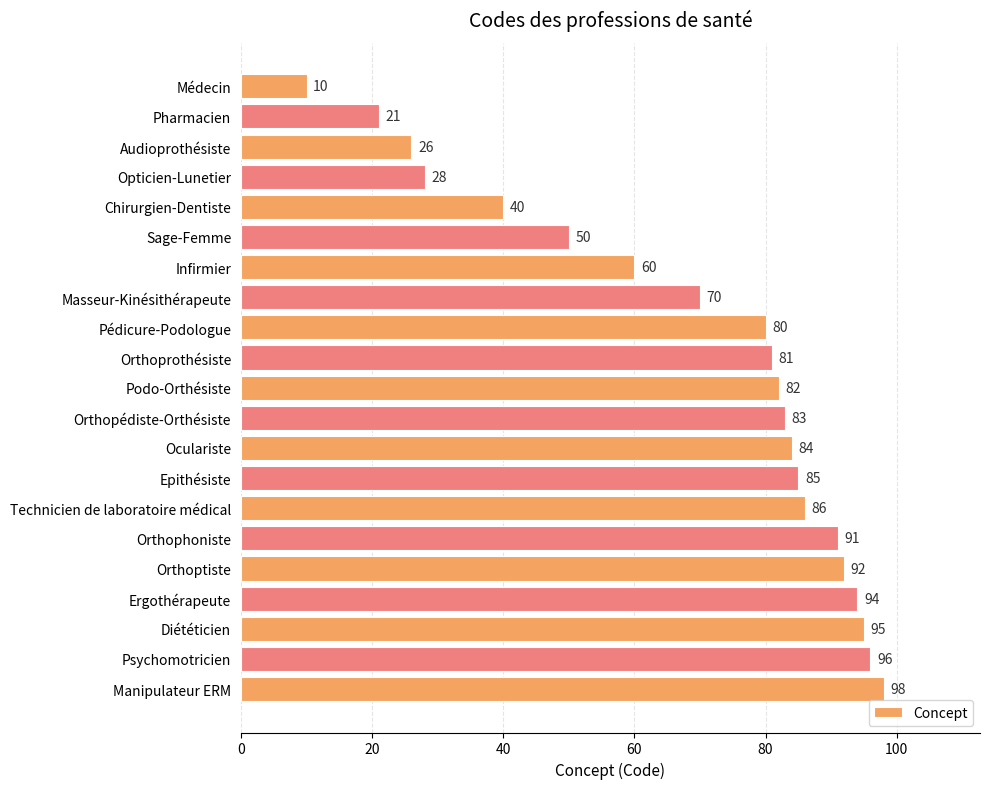

What is the value of the 17th bar from the top?

92